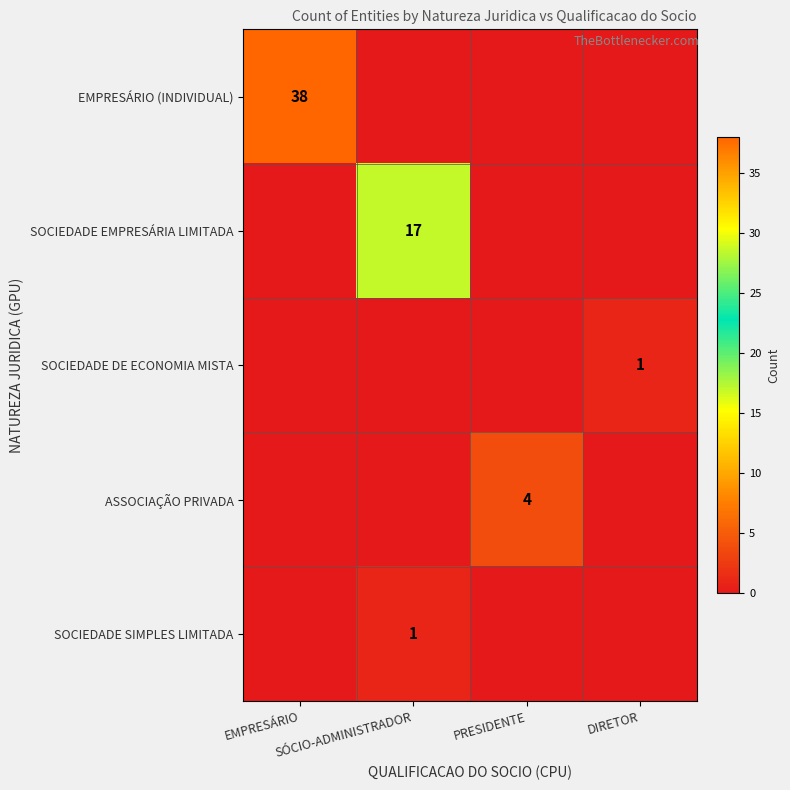

What is the total value across all series at PRESIDENTE?

4